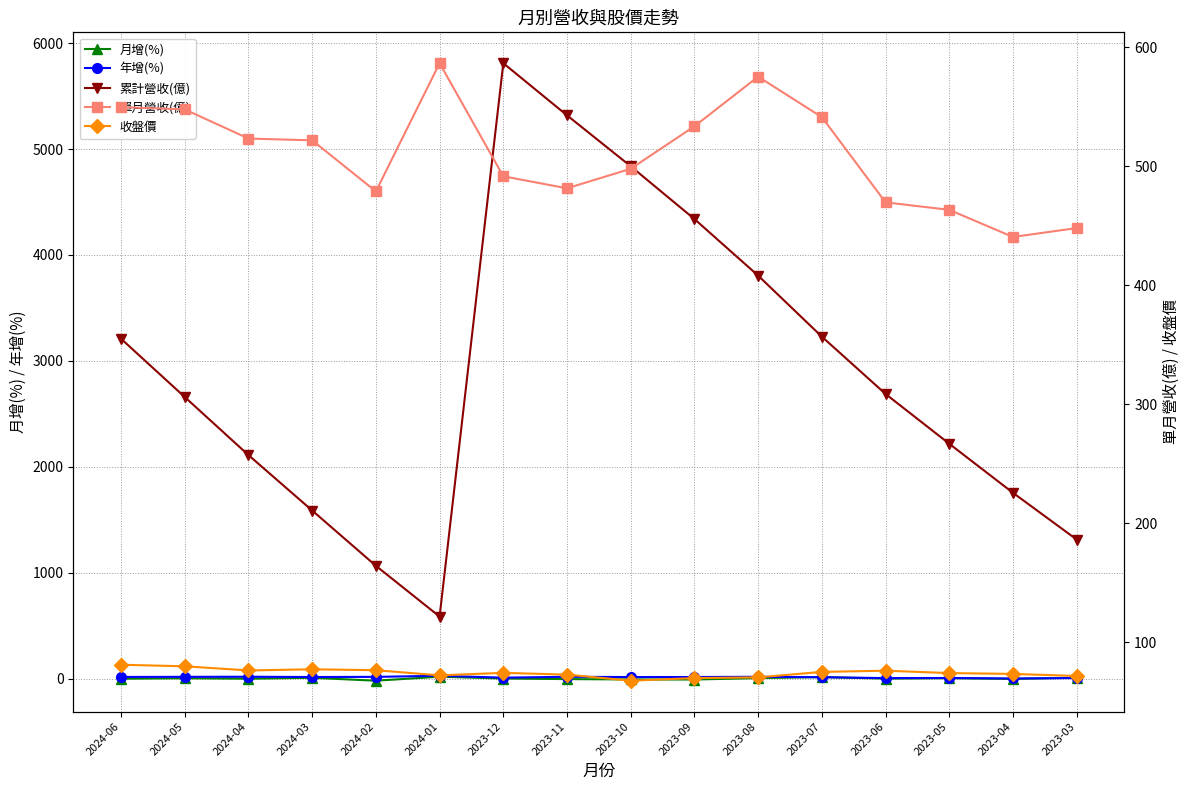

At which category does 收盤價 reach its first local valley?

2024-04